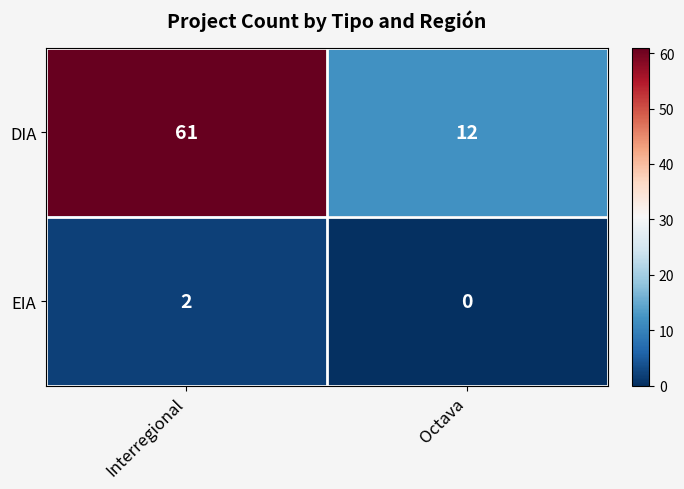

What value does the DIA series have at Interregional, to the nearest 5?

60